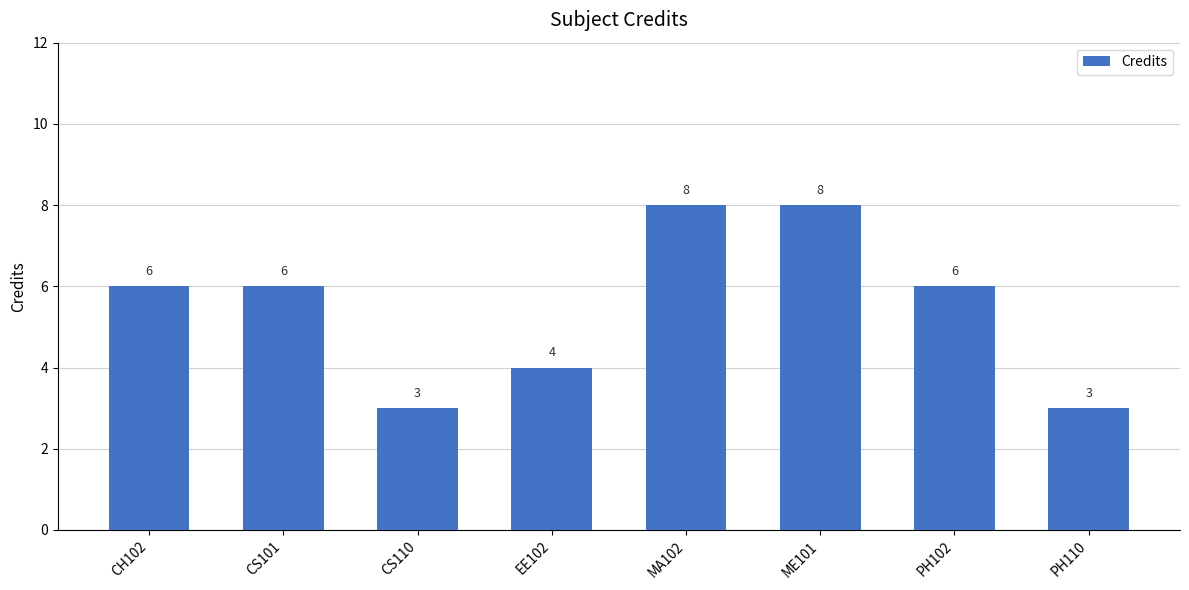

What is the average value?

6